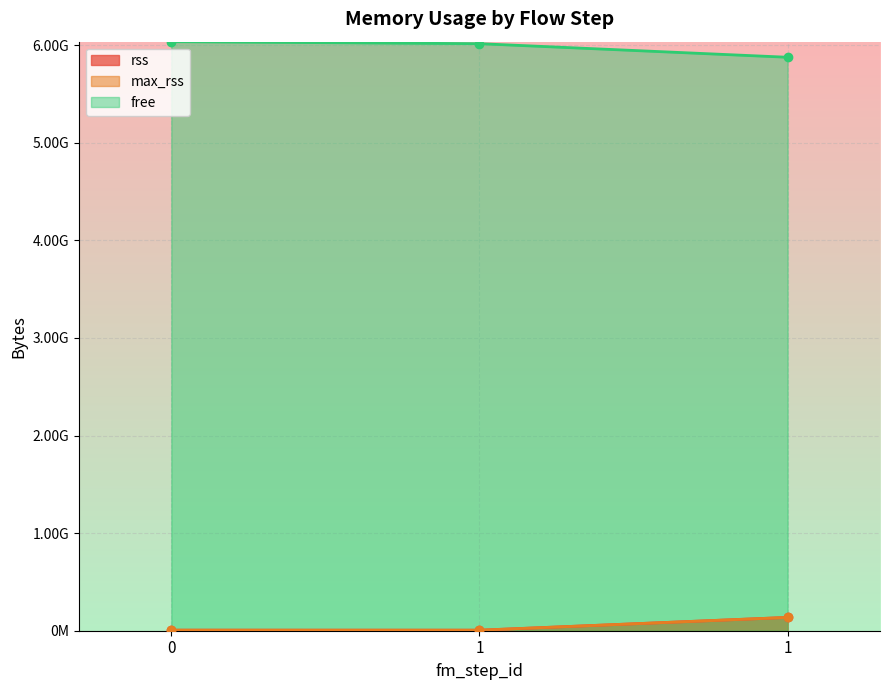

Rank the categories by max_rss value from lowest to highest.

1, 0, 1